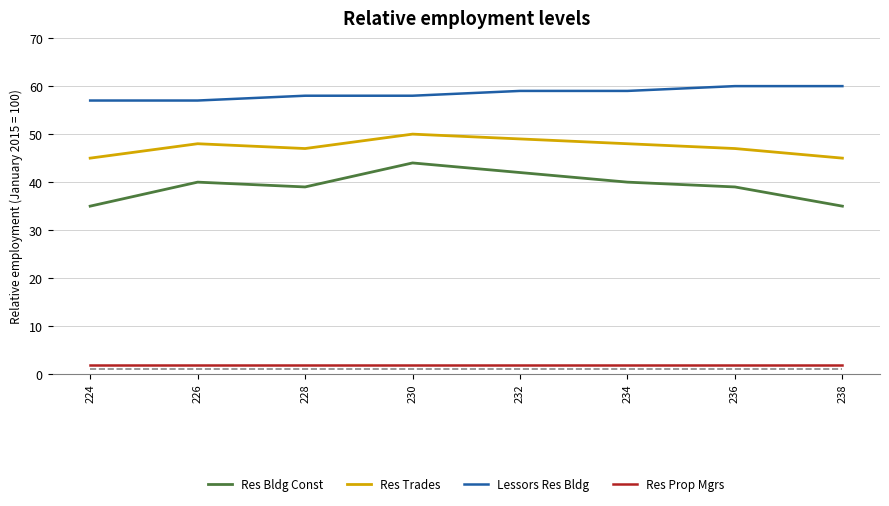

Reading right to left, extract all data points from this chart.

Res Bldg Const: 238=35	236=39	234=40	232=42	230=44	228=39	226=40	224=35
Res Trades: 238=45	236=47	234=48	232=49	230=50	228=47	226=48	224=45
Lessors Res Bldg: 238=60	236=60	234=59	232=59	230=58	228=58	226=57	224=57
Res Prop Mgrs: 238=2	236=2	234=2	232=2	230=2	228=2	226=2	224=2
col_4: 238=1	236=1	234=1	232=1	230=1	228=1	226=1	224=1